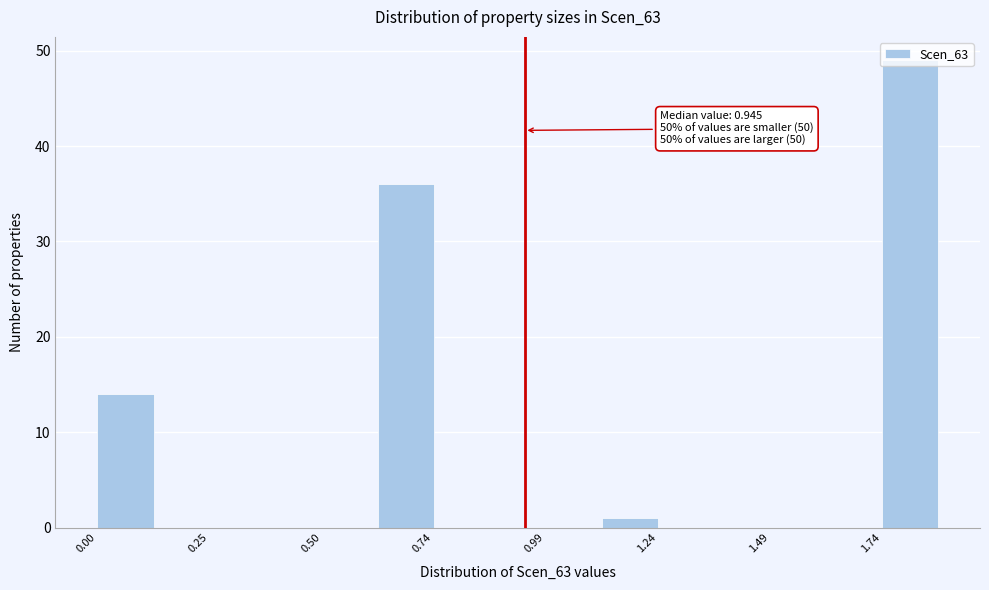

Read against the x-axis, roughly where is the centre of the tallest bar?

1.80